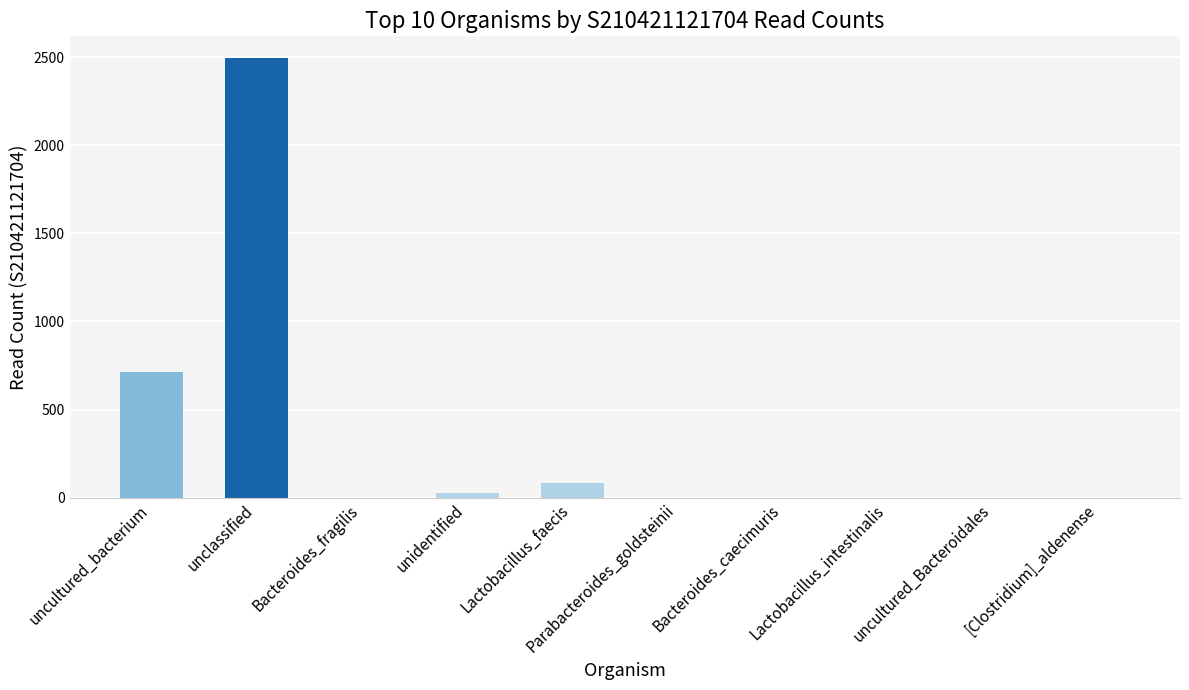

Is it true that the value at Lactobacillus_intestinalis is -1506?

False